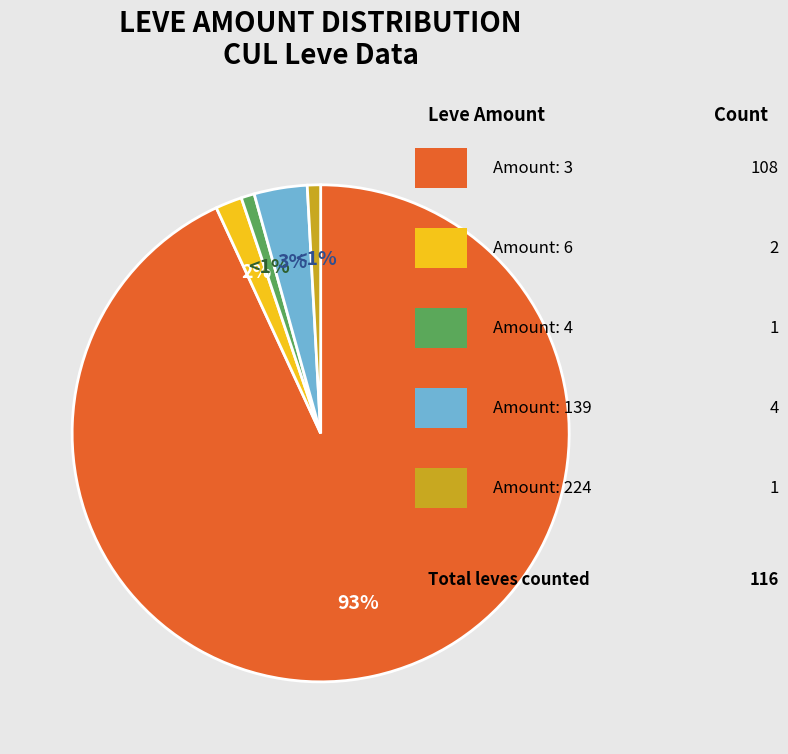

To the nearest percent, what is the average slice percentage?

20%